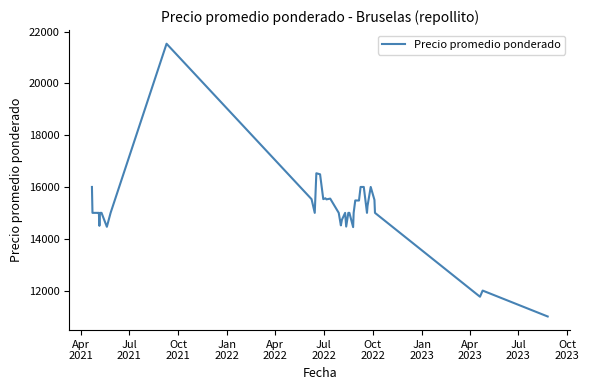

How many lines are shown in the chart?

1